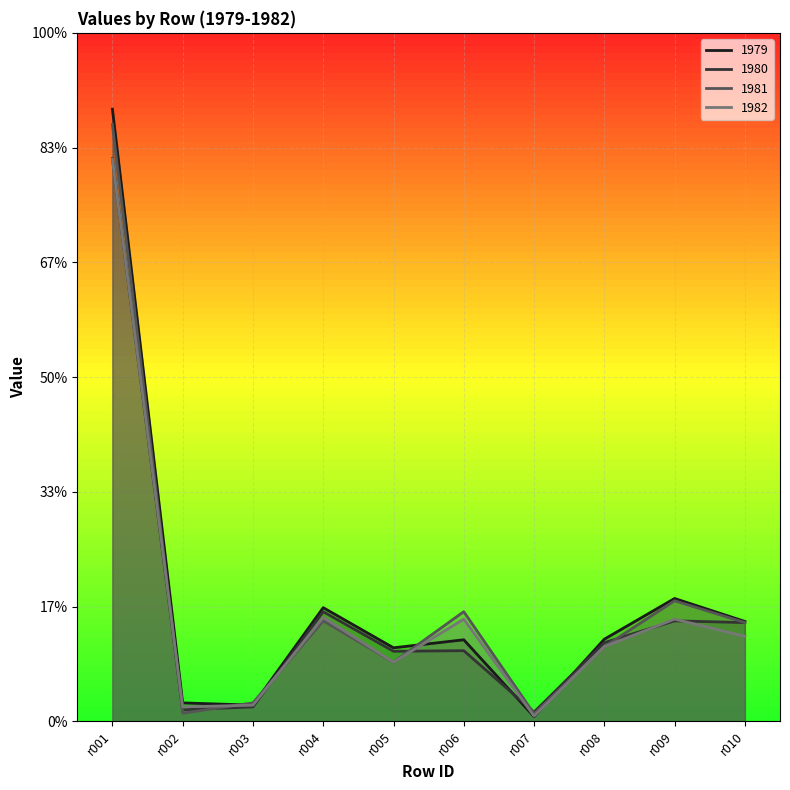

What are all the series names shown in the legend?

1979, 1980, 1981, 1982